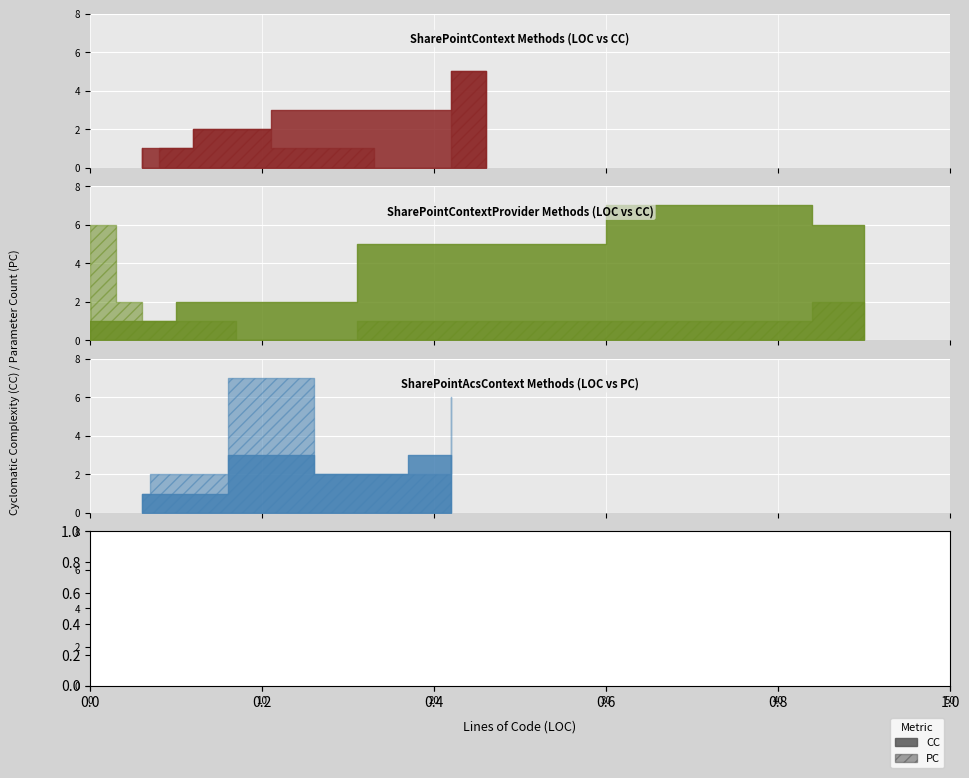

Count the number of categories in the chart.

16